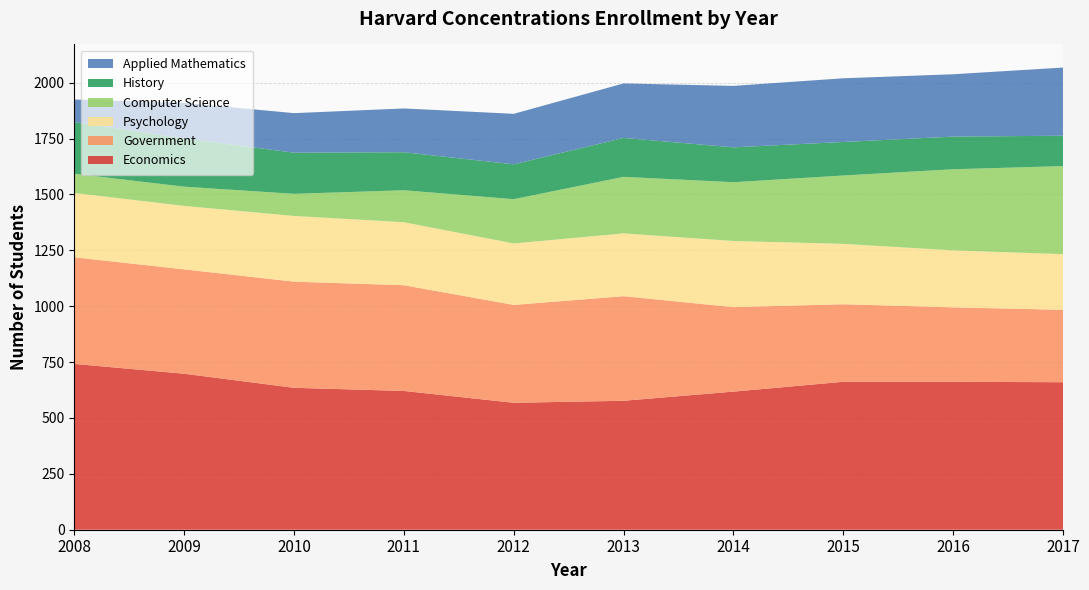

Reading right to left, list all the values displayed in this chart.

Economics: 660	662	662	618	577	568	621	635	698	742
Government: 324	333	347	378	468	438	473	475	467	477
Psychology: 249	255	270	296	281	275	282	294	284	288
Computer Science: 394	363	306	263	253	198	143	99	86	86
History: 136	146	150	156	174	156	170	184	216	231
Applied Mathematics: 305	279	285	275	244	226	196	177	159	101